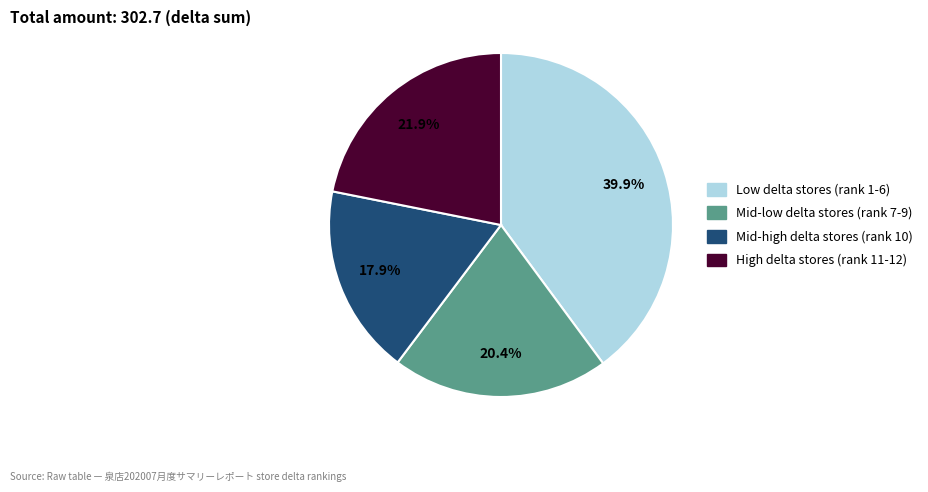

How many segments does this pie chart have?

4